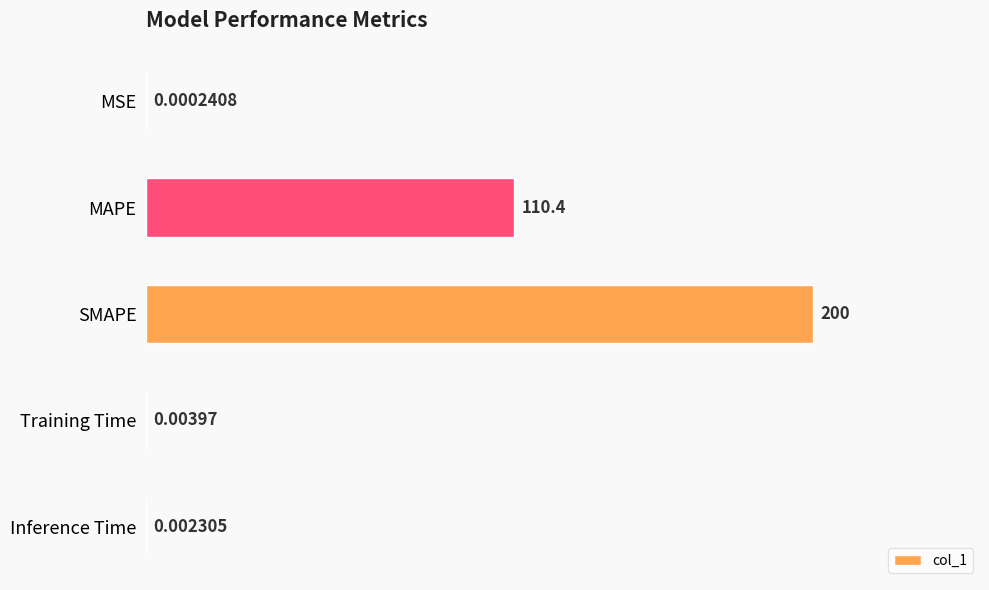

Which category has the highest value across all series?

SMAPE